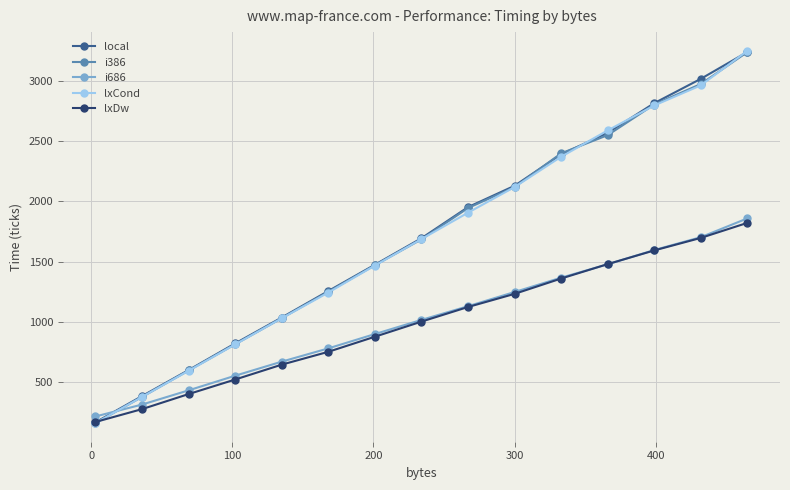

What is the lowest value of the lxDw series?

170.9